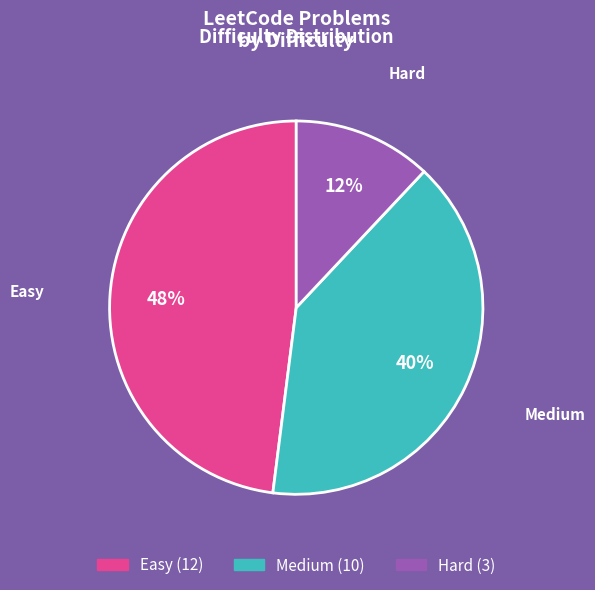

The Easy slice represents 34% of the pie. True or false?

False